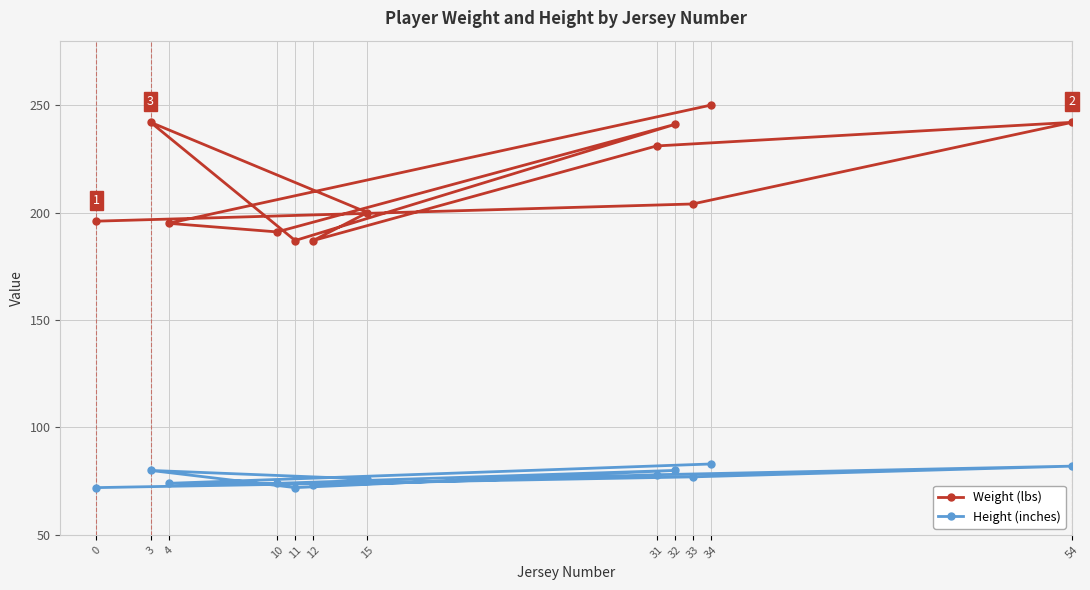

Reading left to right, list all the values displayed in this chart.

Weight (lbs): 0=196	3=242	4=195	10=191	11=187	12=187	15=200	31=231	32=241	33=204	34=250	54=242
Height (inches): 0=72	3=80	4=74	10=74	11=72	12=73	15=76	31=78	32=80	33=77	34=83	54=82